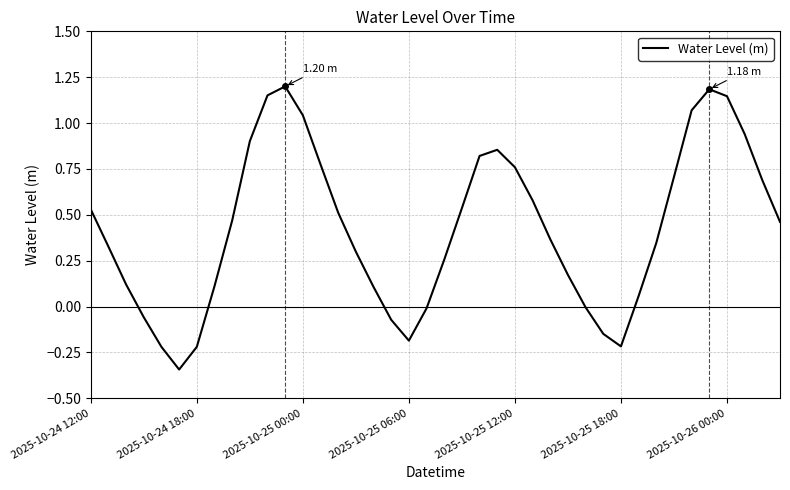

Is this an area chart (filled region under the line)?

No